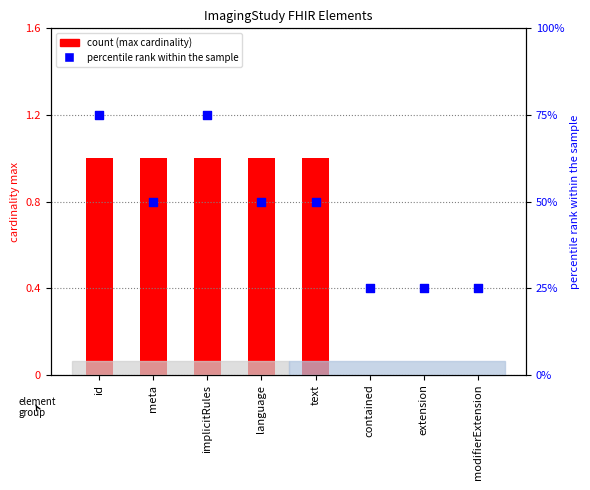

Which series has the widest spread of Y values?

percentile rank within the sample